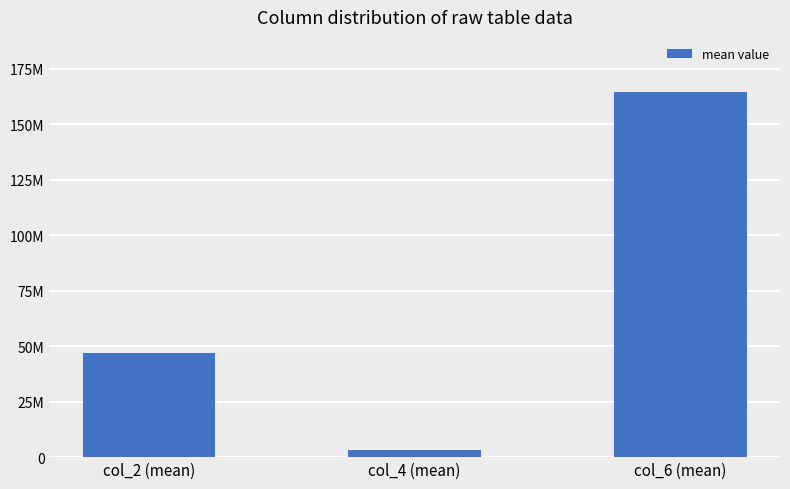

What is the sum of all values?

215063799.5